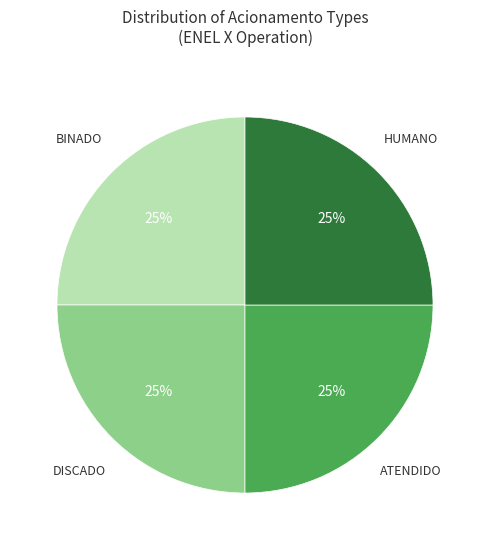

Is there a majority slice in this chart?

No